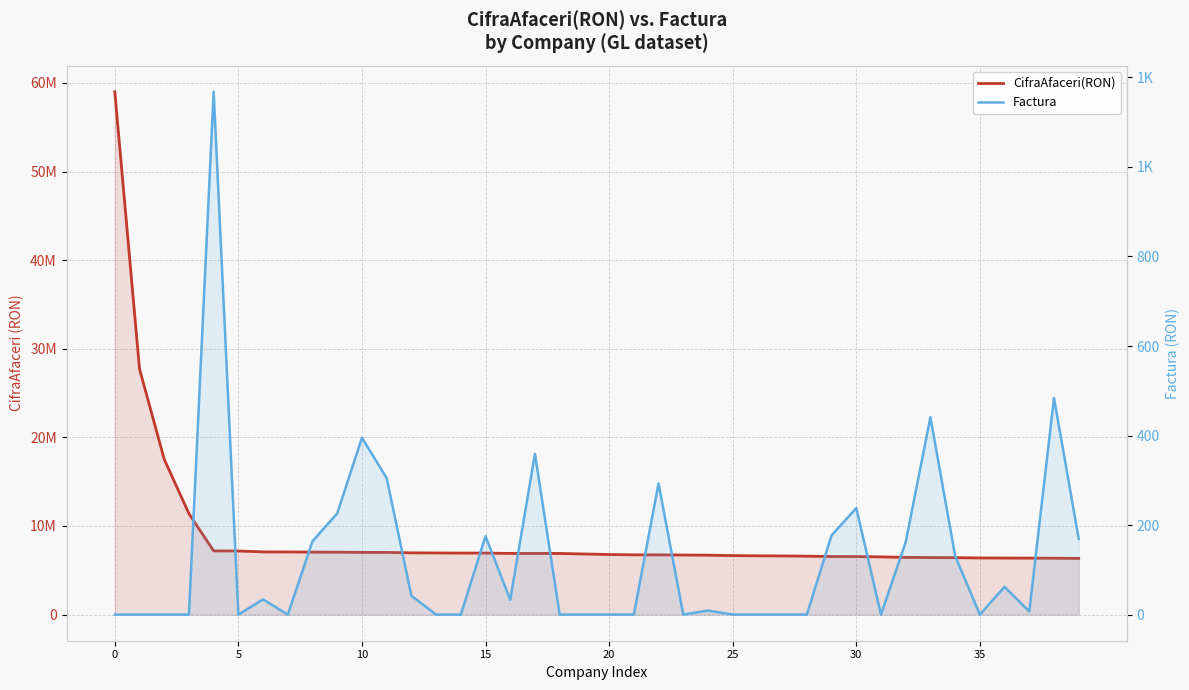

True or false: Factura and CifraAfaceri(RON) intersect in this chart.

False